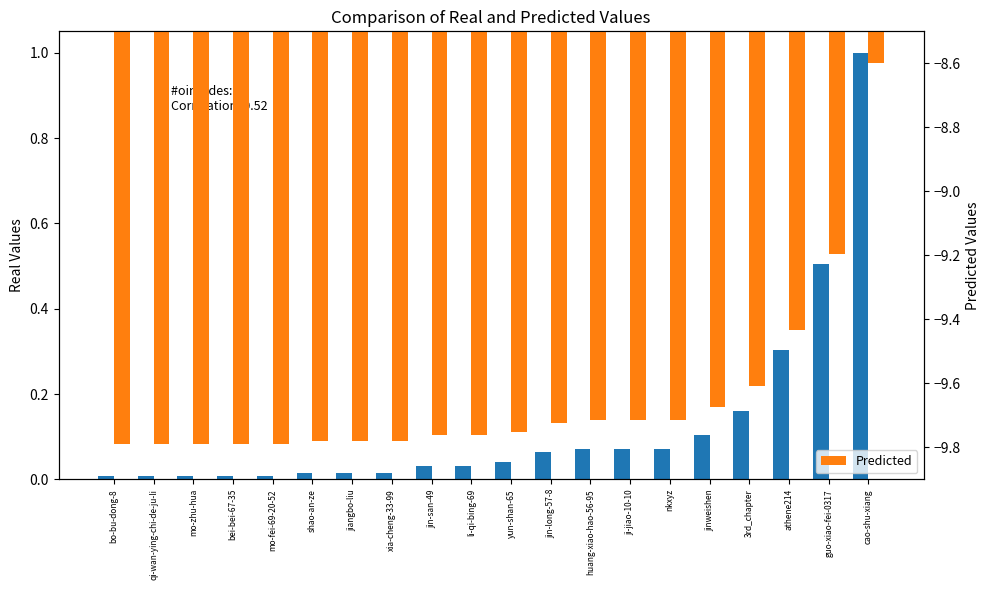

What is the minimum value for Predicted?

-9.8